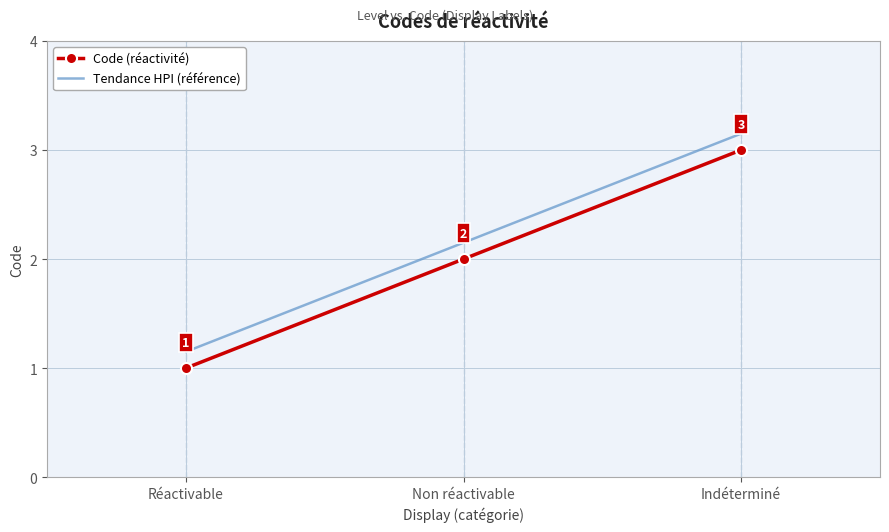

Reading left to right, extract all data points from this chart.

Réactivable=1	Non réactivable=2	Indéterminé=3